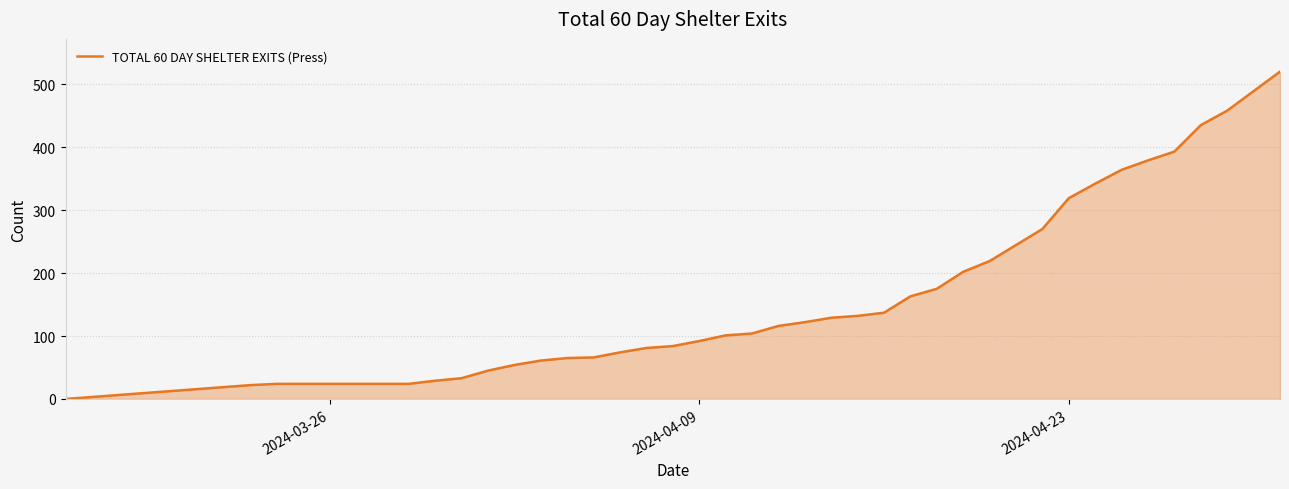

What is the maximum value shown in the chart?

520